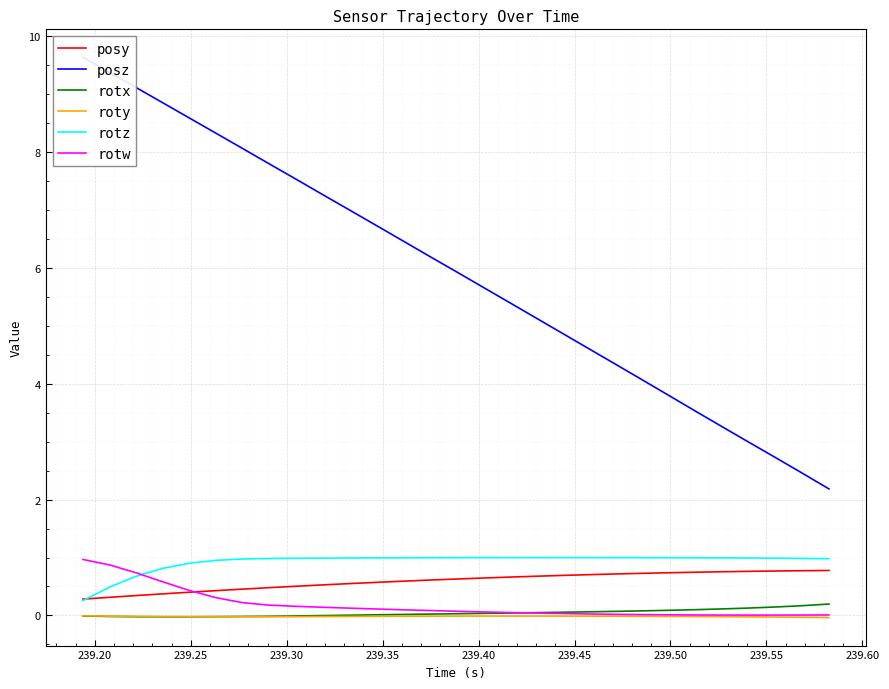

True or false: posy and roty intersect in this chart.

False